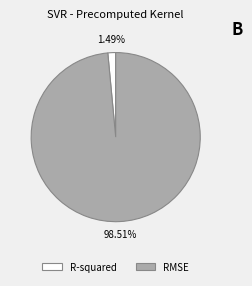

Between R-squared and RMSE, which is larger?

RMSE